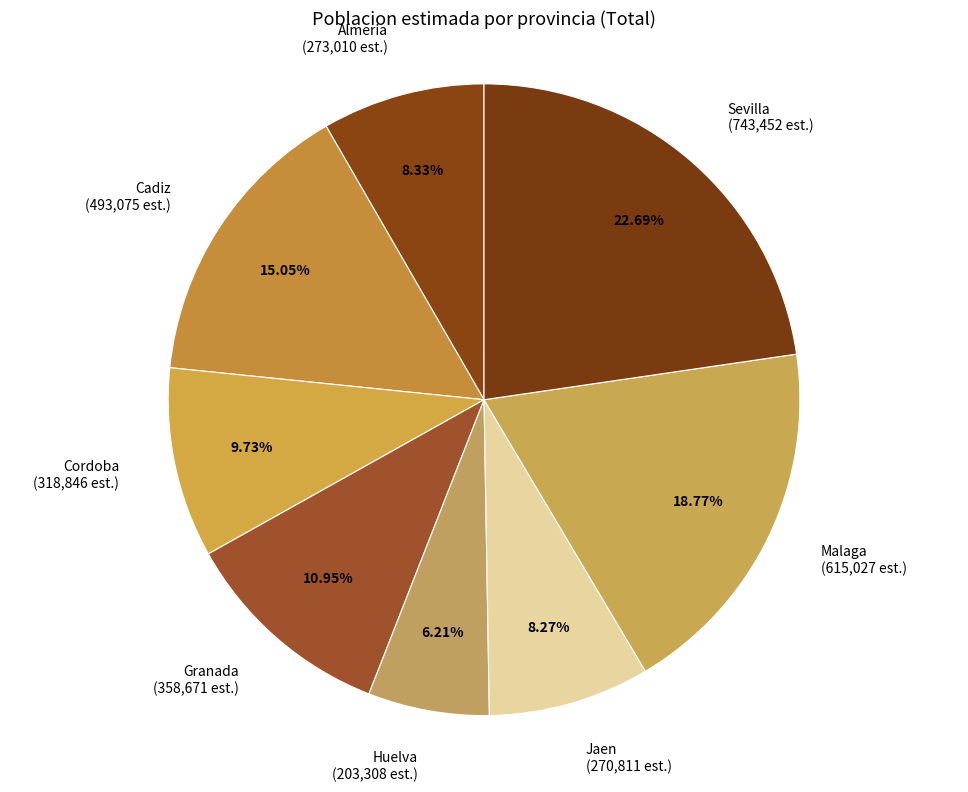

Does Almeria account for over 50% of the chart?

No